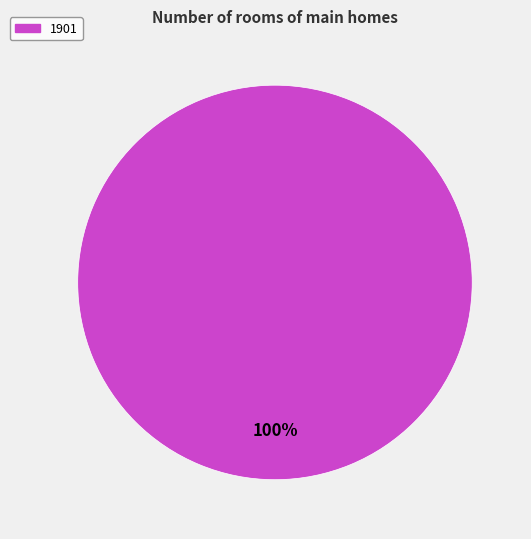

Is there a majority slice in this chart?

Yes